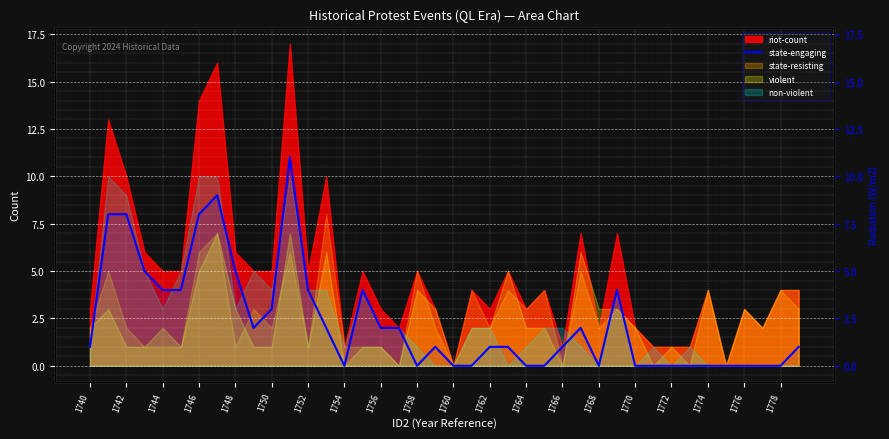

The value at 1760 is 5. True or false?

False